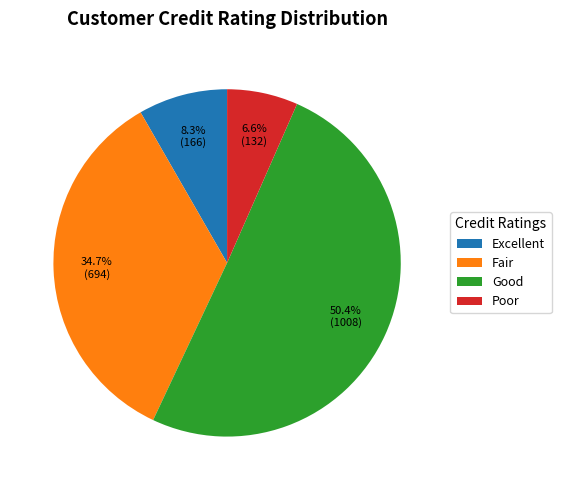

Rank the categories by value from lowest to highest.

Poor, Excellent, Fair, Good